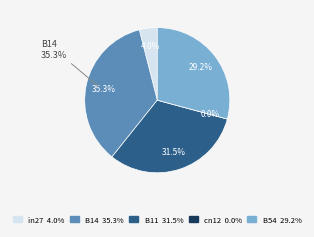

What is the smallest slice in the pie chart?

cn12